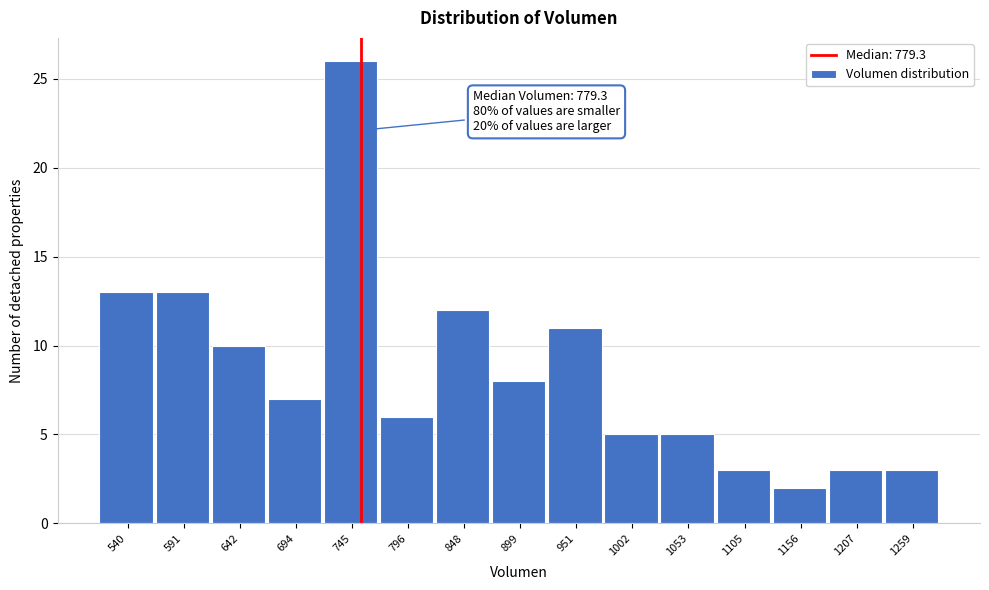

Reading left to right, list all the values displayed in this chart.

540=13	591=13	642=10	694=7	745=26	796=6	848=12	899=8	951=11	1002=5	1053=5	1105=3	1156=2	1207=3	1259=3